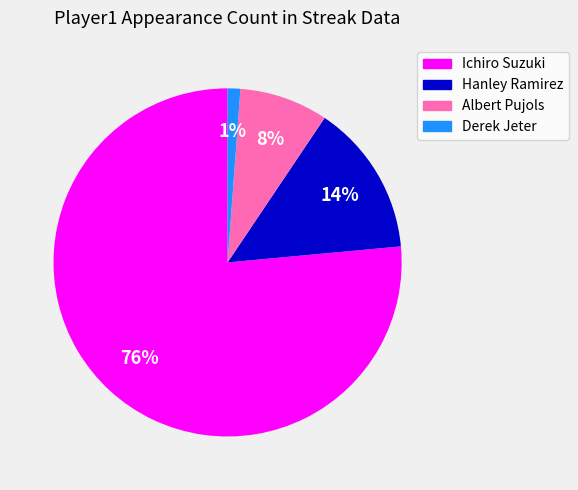

Which slice is the smallest?

Derek Jeter